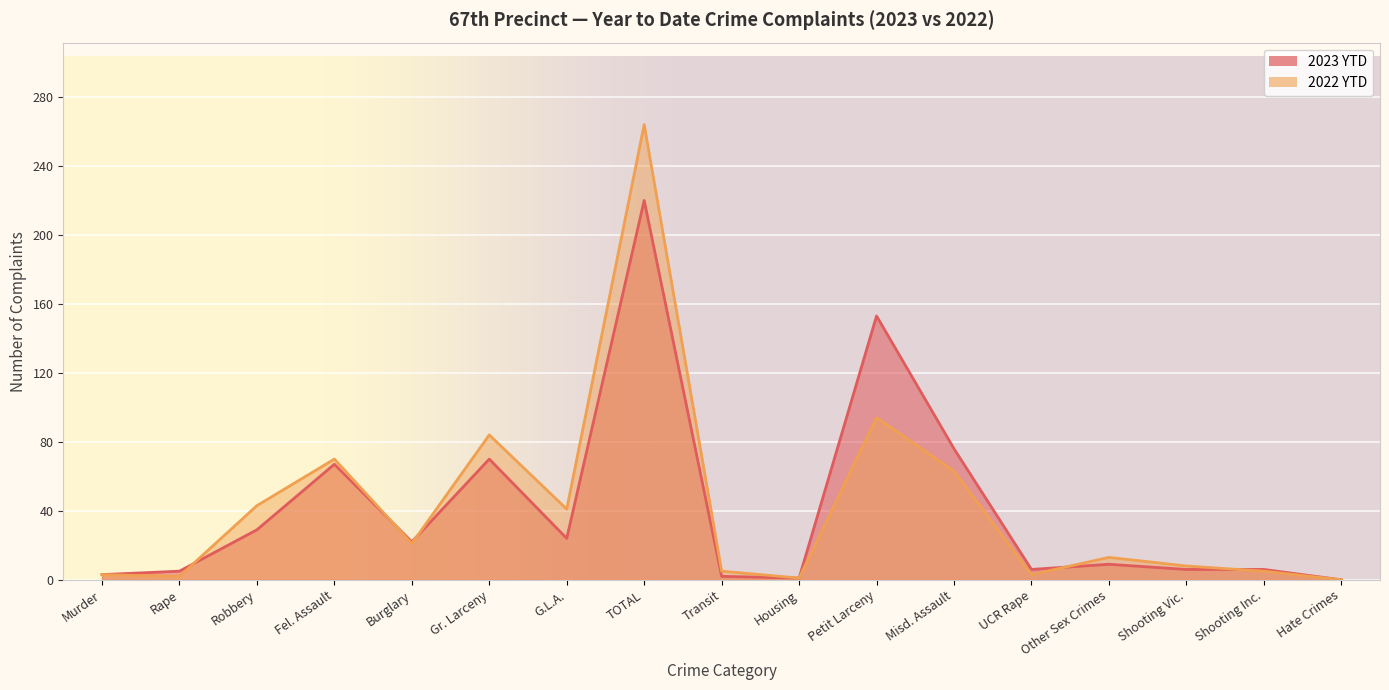

At which category is the sum across all series the highest?

TOTAL